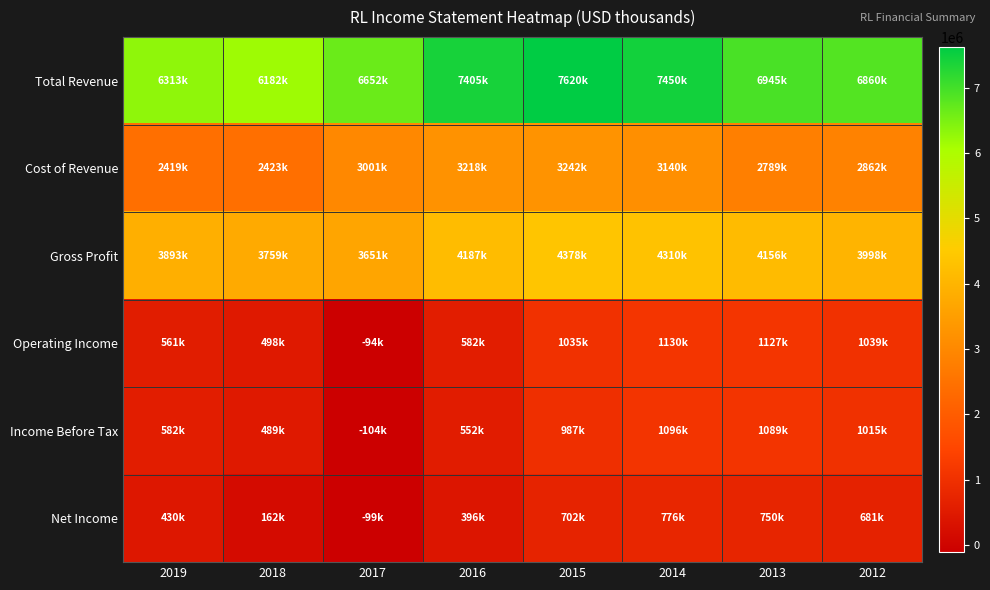

Reading left to right, extract all data points from this chart.

Total Revenue: 2019=6313000	2018=6182300	2017=6652800	2016=7405000	2015=7620000	2014=7450000	2013=6945000	2012=6860000
Cost of Revenue: 2019=2419800	2018=2423000	2017=3001700	2016=3218000	2015=3242000	2014=3140000	2013=2789000	2012=2862000
Gross Profit: 2019=3893200	2018=3759300	2017=3651100	2016=4187000	2015=4378000	2014=4310000	2013=4156000	2012=3998000
Operating Income: 2019=561800	2018=498200	2017=-94800	2016=582000	2015=1035000	2014=1130000	2013=1127000	2012=1039000
Income Before Tax: 2019=582500	2018=489200	2017=-104900	2016=552000	2015=987000	2014=1096000	2013=1089000	2012=1015000
Net Income: 2019=430900	2018=162800	2017=-99300	2016=396000	2015=702000	2014=776000	2013=750000	2012=681000